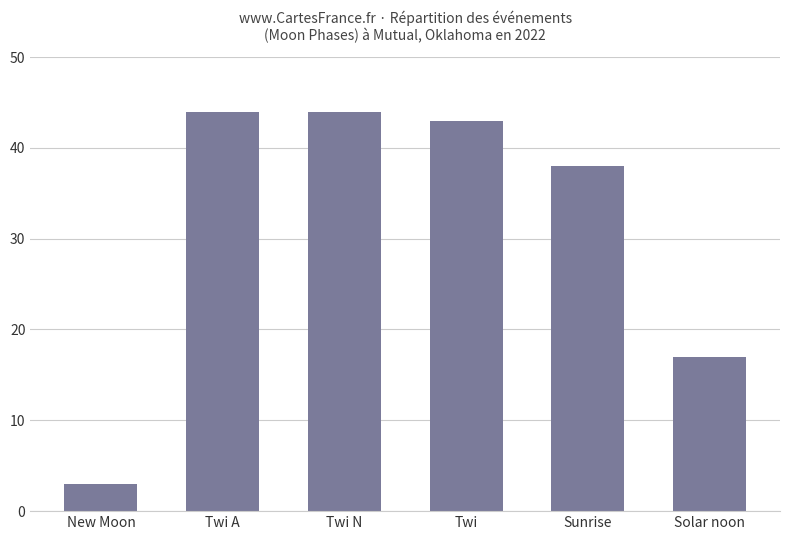

What is the approximate value at Twi A, to the nearest 10?

40